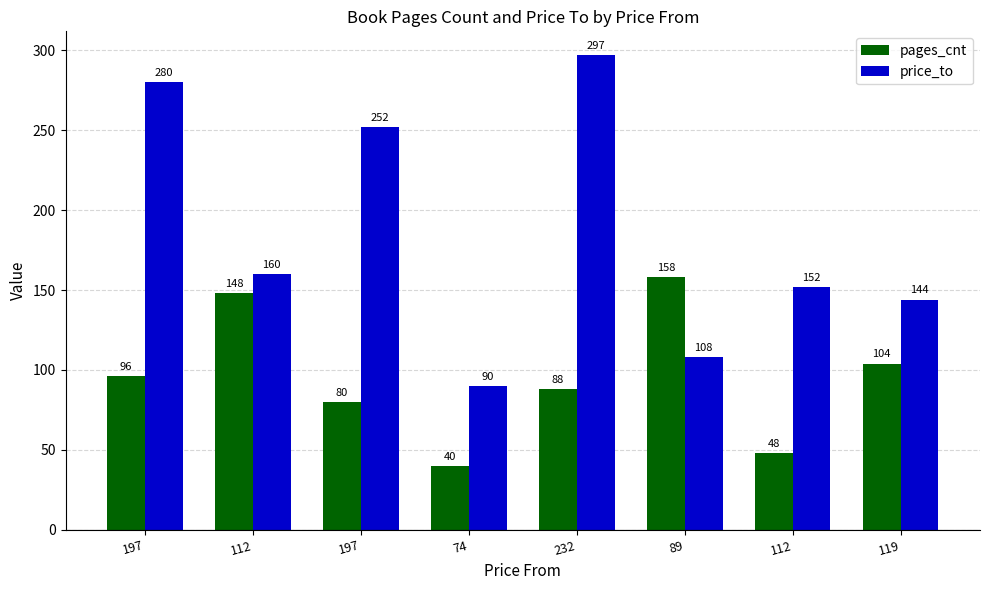

How many data points in price_to are less than 160?

4